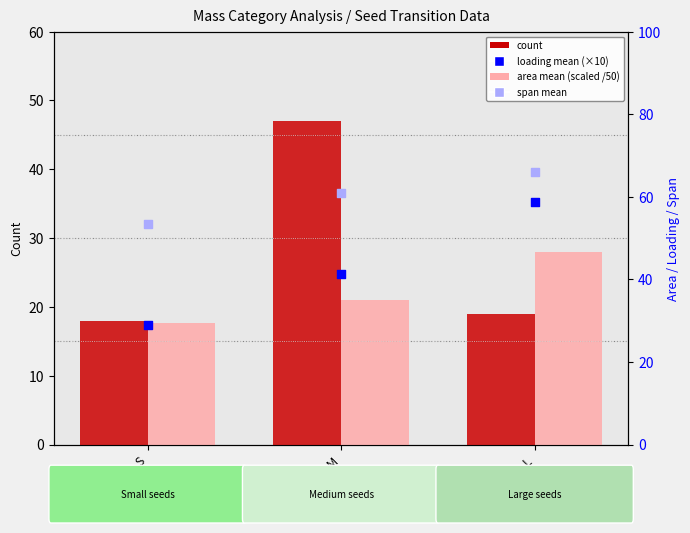

Which series has the largest Y range (max minus min)?

loading mean (×10)